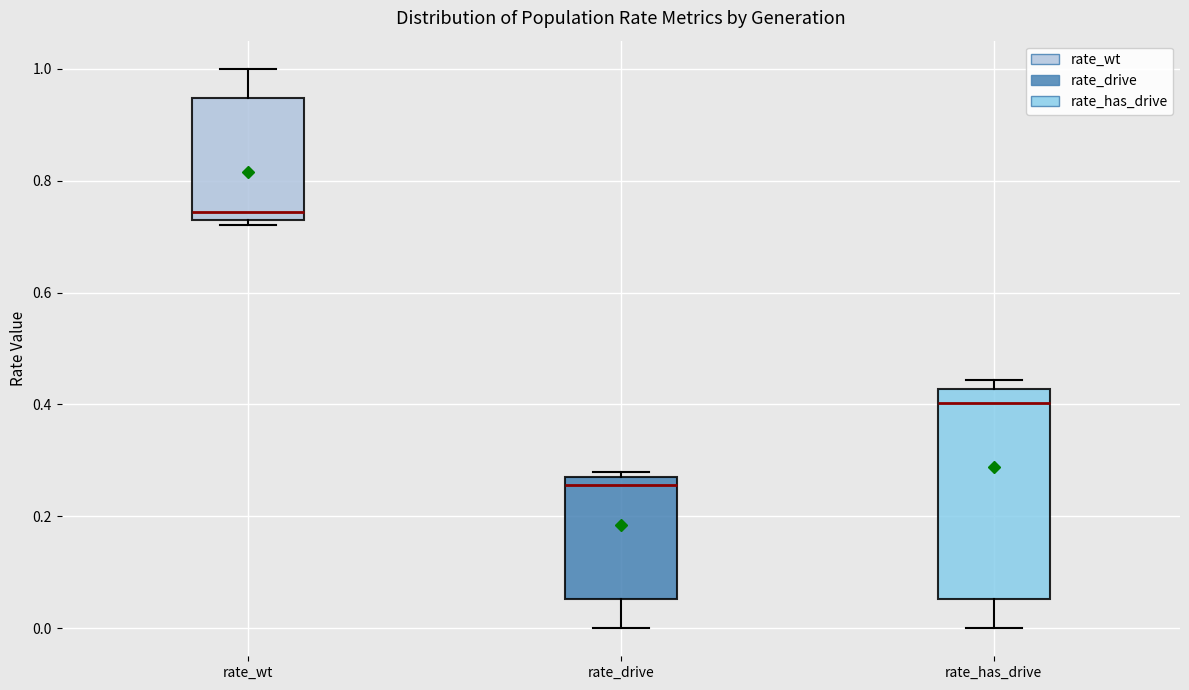

Reading left to right, read every box against the y-axis: the position of its median line, the range the box covers, and the ends of its whiskers. The values are not printed on the chart, so give them approximately, as read against the axis.

rate_wt: median 0.74, box 0.72 to 0.94, whiskers 0.72 (just below the box's lower edge) to 1.00
rate_drive: median 0.26, box 0.06 to 0.28, whiskers 0.00 to 0.28 (just above the box's upper edge)
rate_has_drive: median 0.40, box 0.06 to 0.42, whiskers 0.00 to 0.44